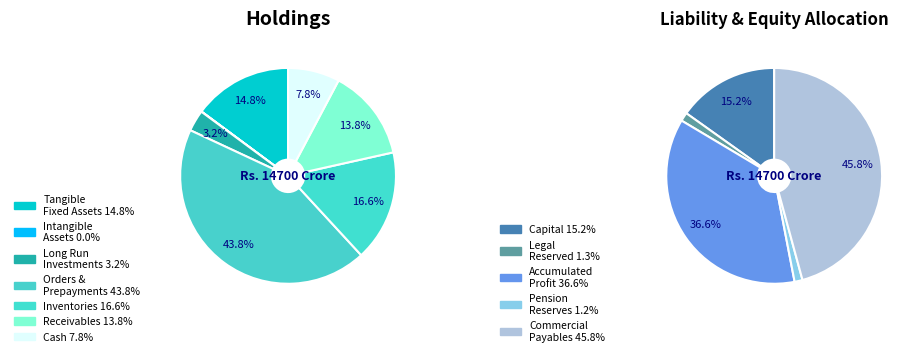

Which category has the biggest portion of the pie?

orders_and_prepayments